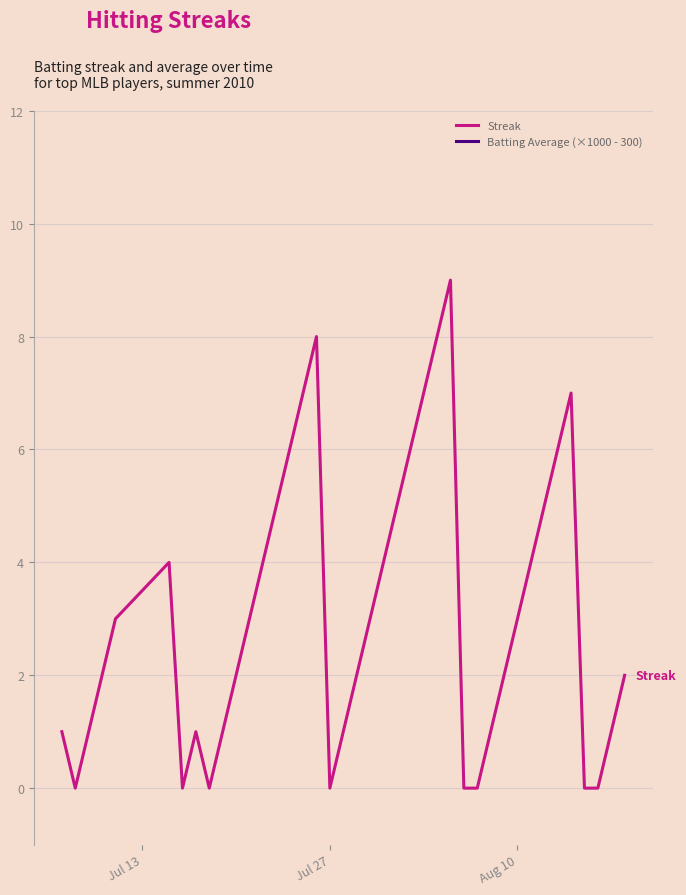

Count the Streak values in the range 1 to 5.

23